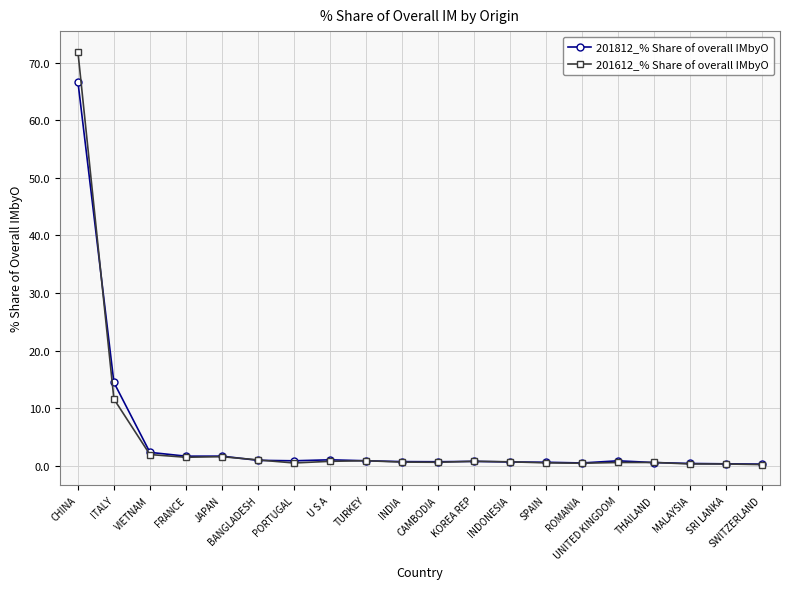

True or false: 201612_% Share of overall IMbyO has more than 2 points higher than both neighbors.

True